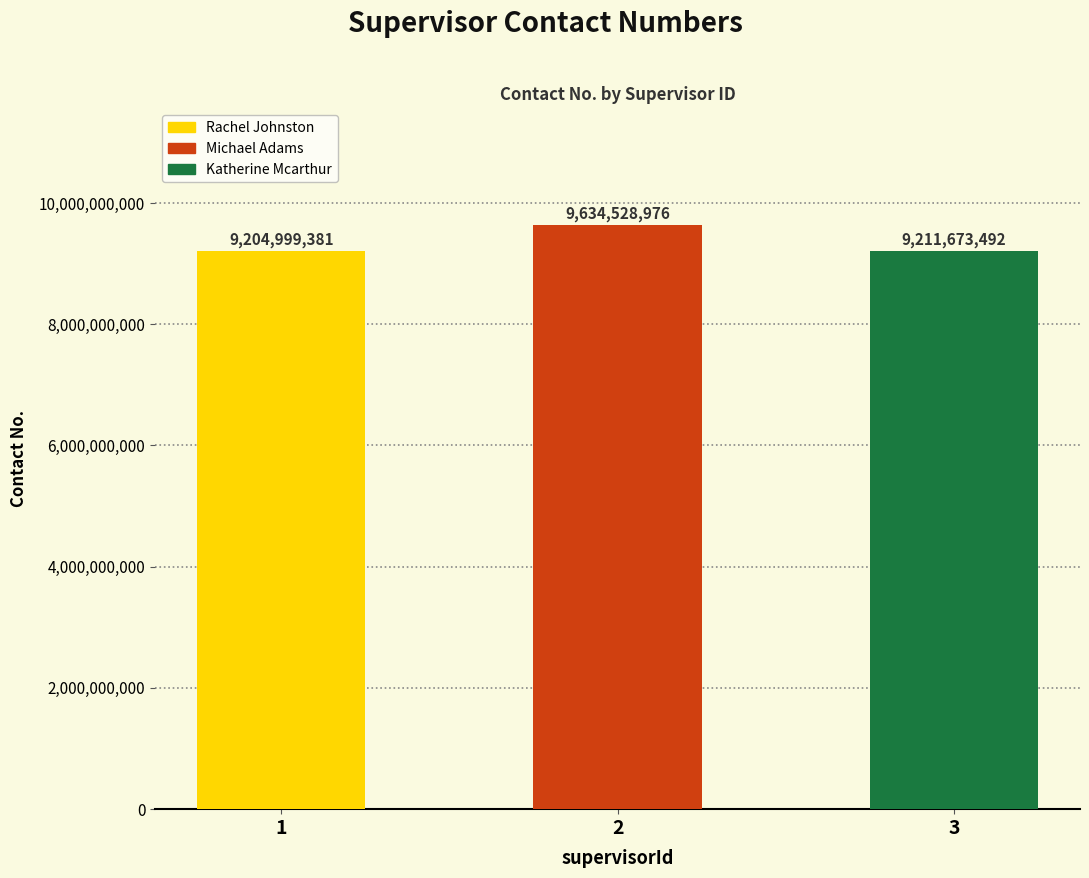

How many data points does each series have?

3